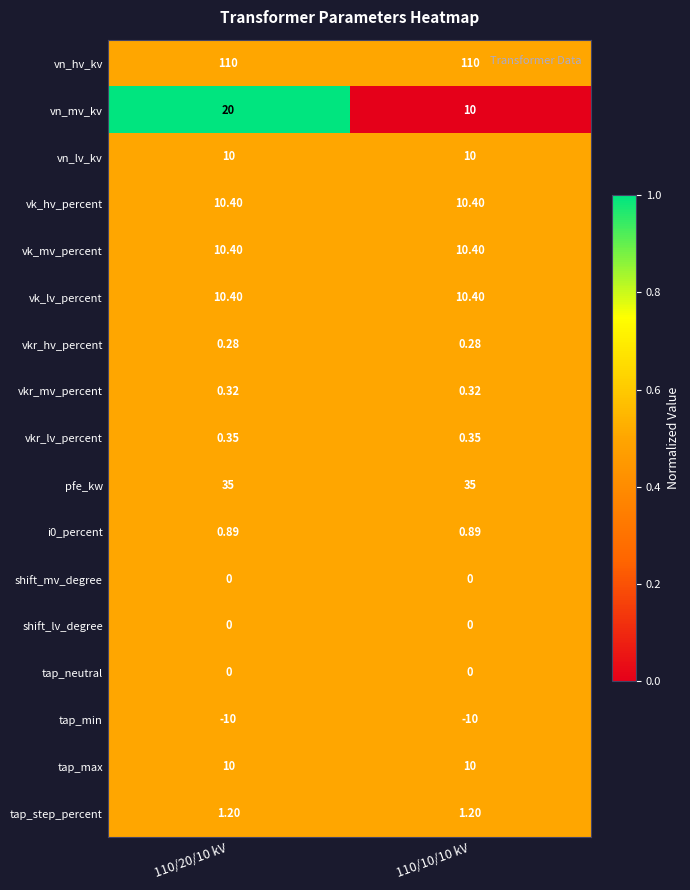

Is the value of tap_step_percent at 110/20/10 kV greater than the value of tap_max at 110/20/10 kV?

No